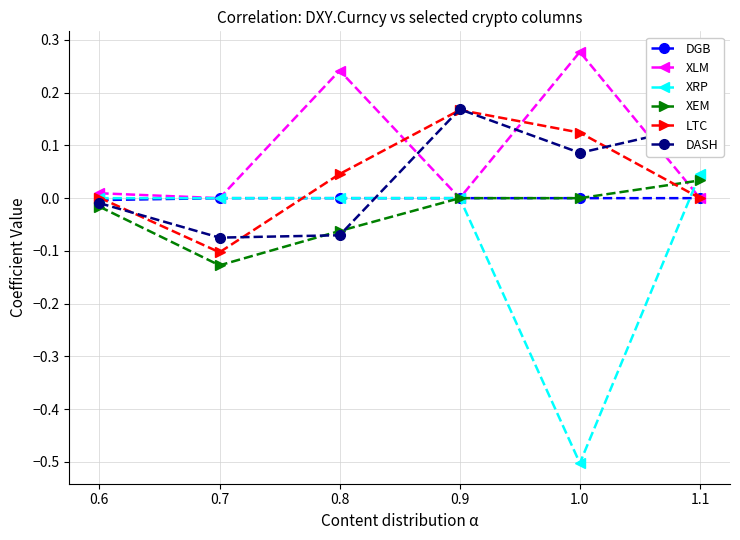

The XEM series shows -0.0 at 0.6. True or false?

True